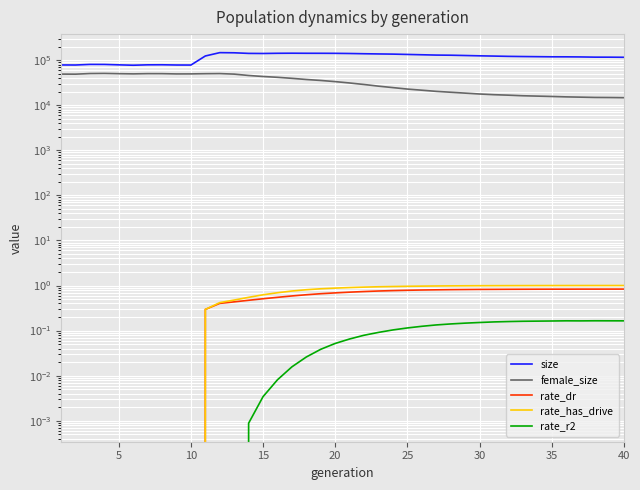

List the series in order of their peak value, lowest first.

rate_r2, rate_dr, rate_has_drive, female_size, size